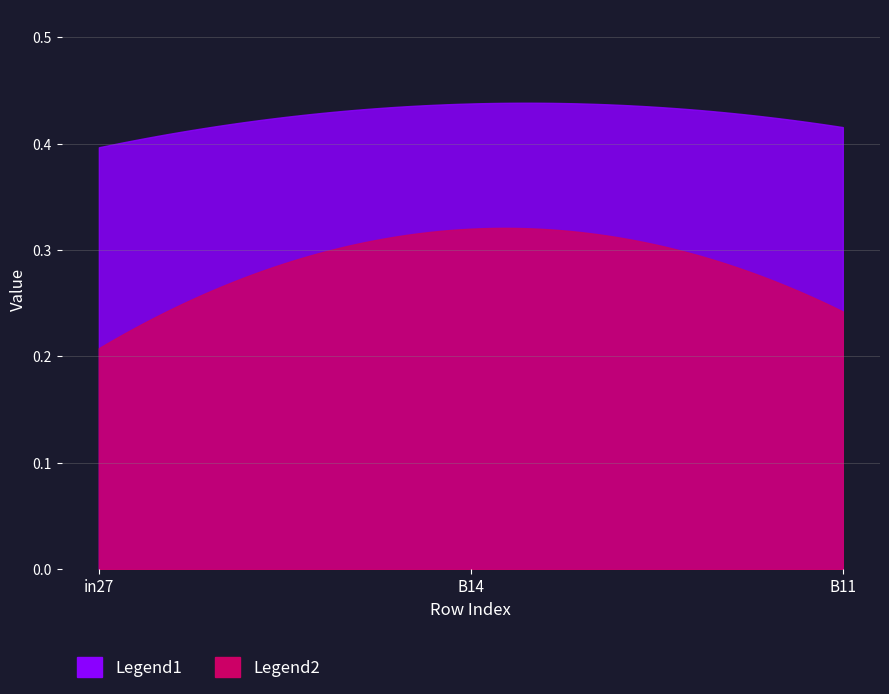

How many job52_scenario1_103 values are between 0 and 1?

3